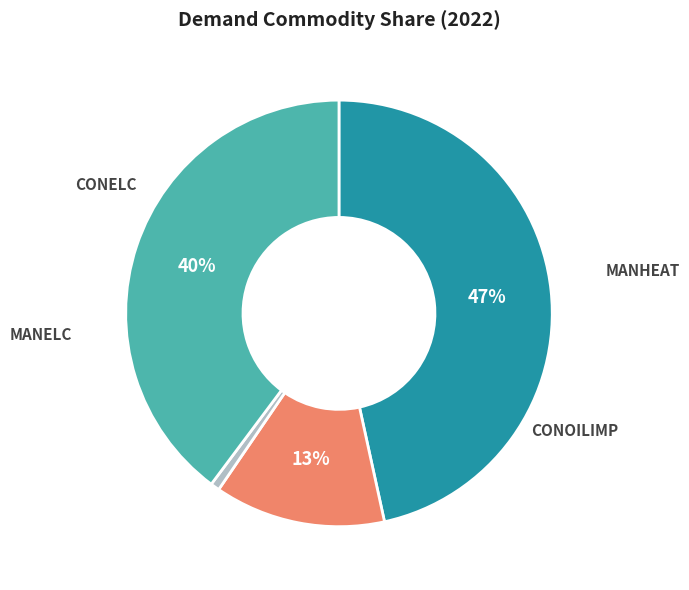

To the nearest percent, what percentage of the pie is MANELC?

13%